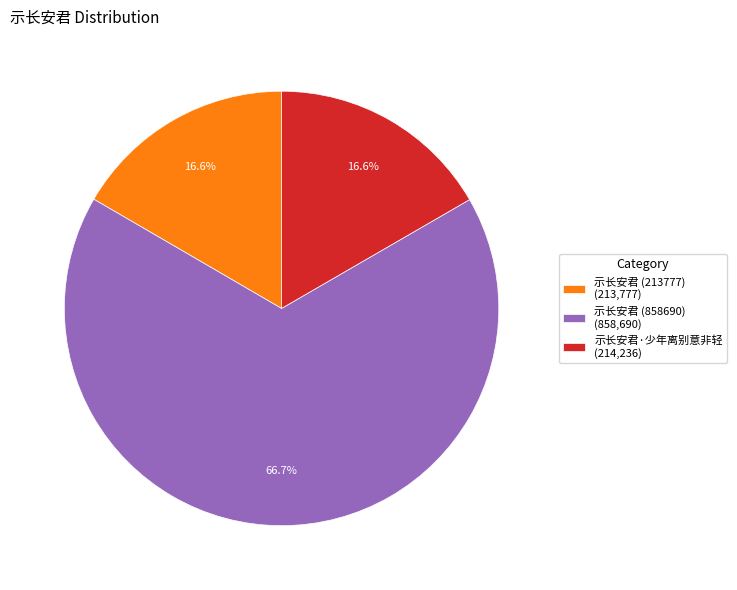

How much of the chart is everything except 示长安君·少年离别意非轻?

83.4%